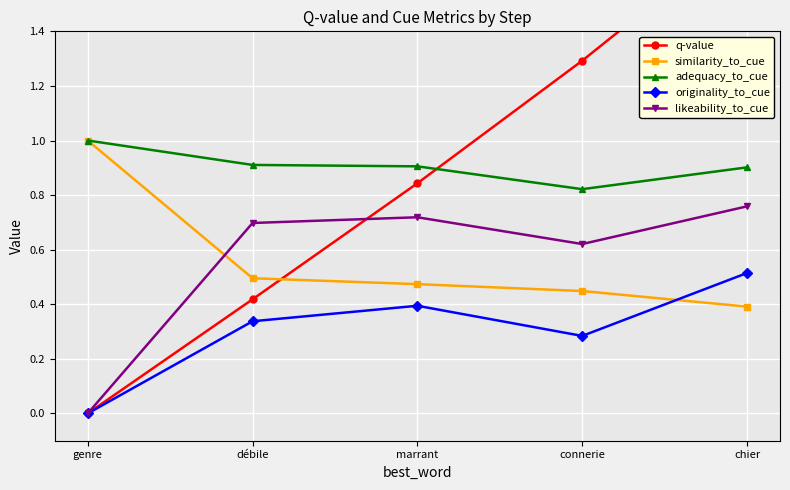

True or false: adequacy_to_cue and q-value intersect in this chart.

True